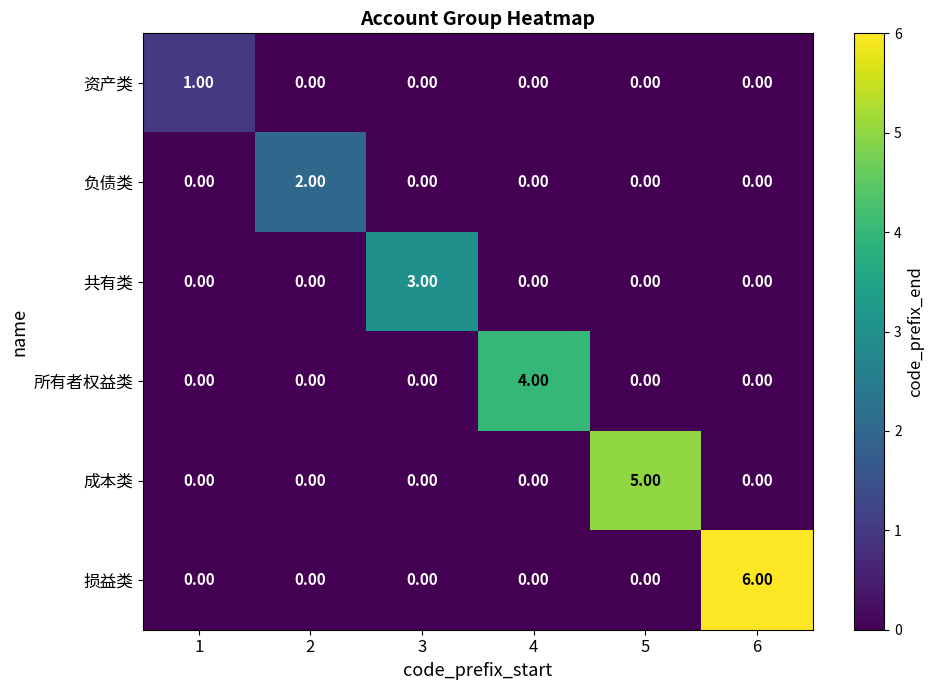

List the series in order of their peak value, highest first.

损益类, 成本类, 所有者权益类, 共有类, 负债类, 资产类